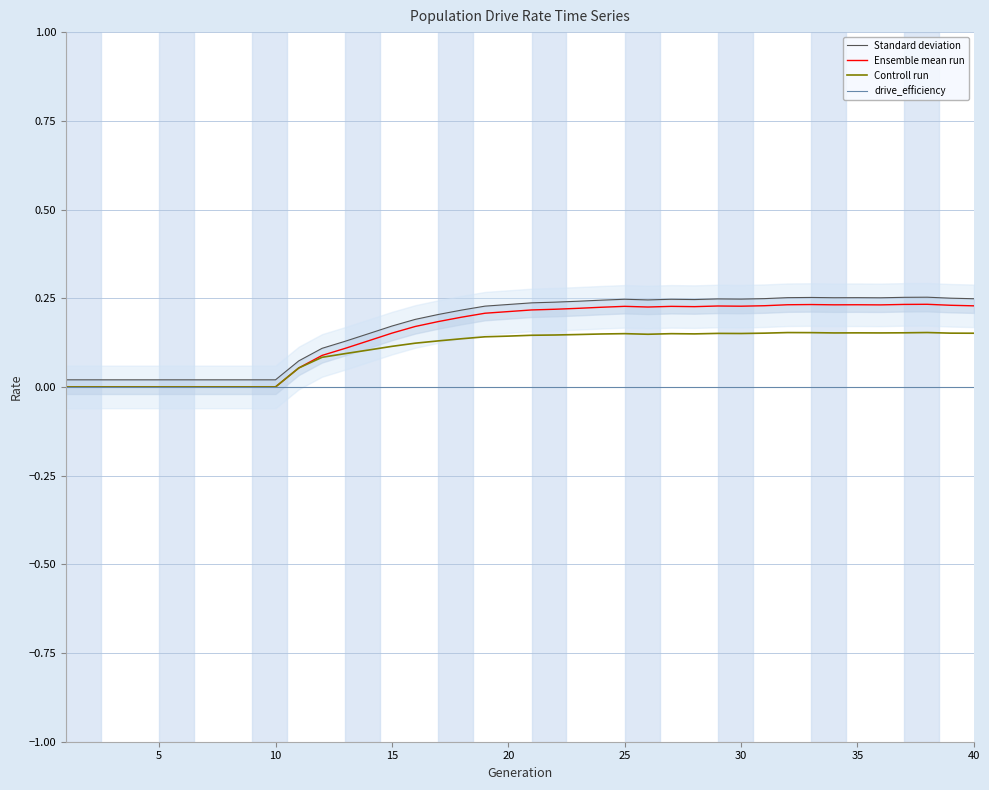

What is the sum of all Controll run values?

4.1